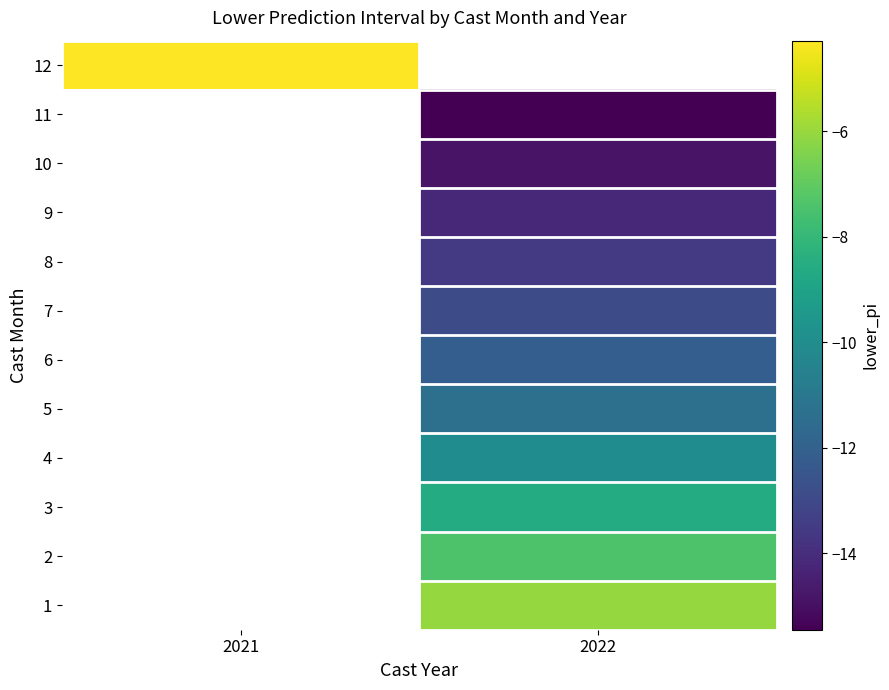

Between 2022 and 2021, which is larger?

2021